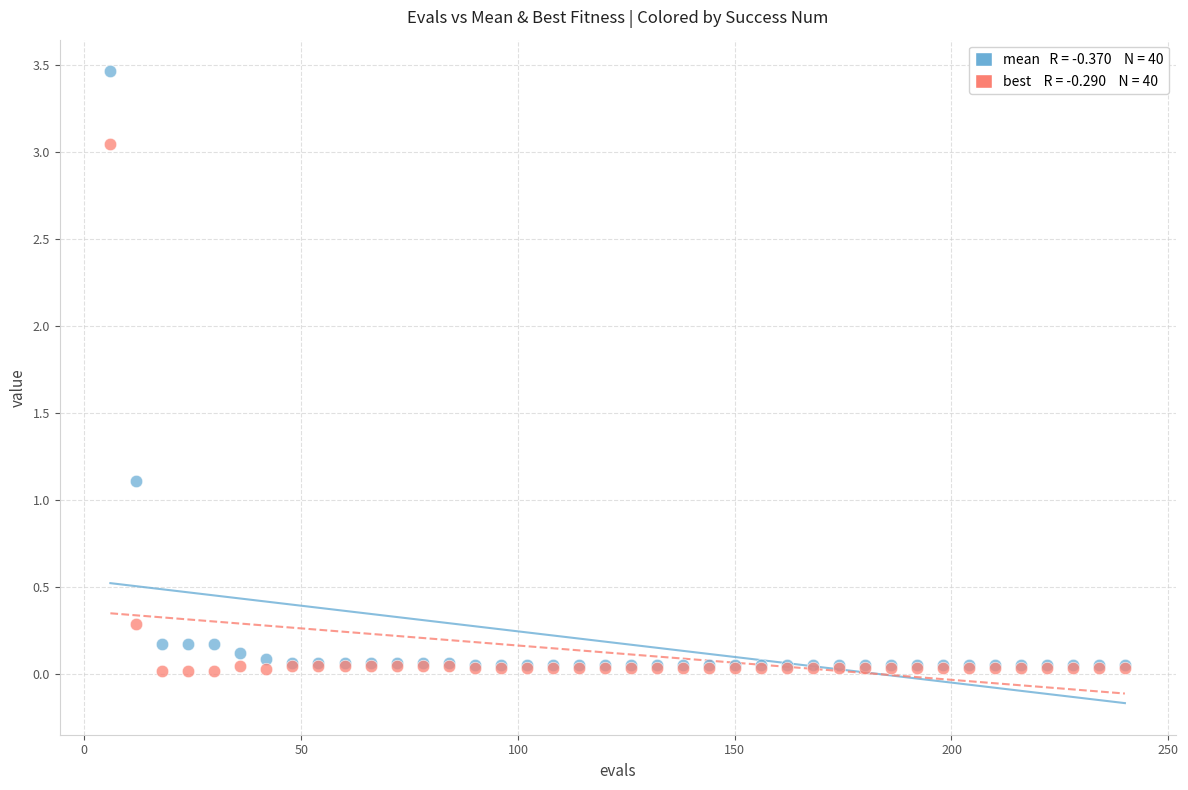

Across all series, what Y value is closest to 1?

1.1